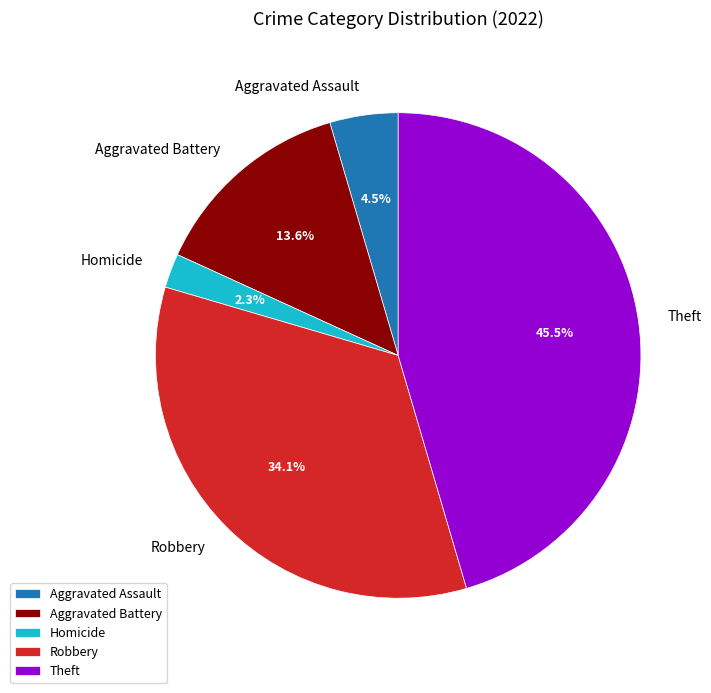

Which slice is the smallest?

Homicide